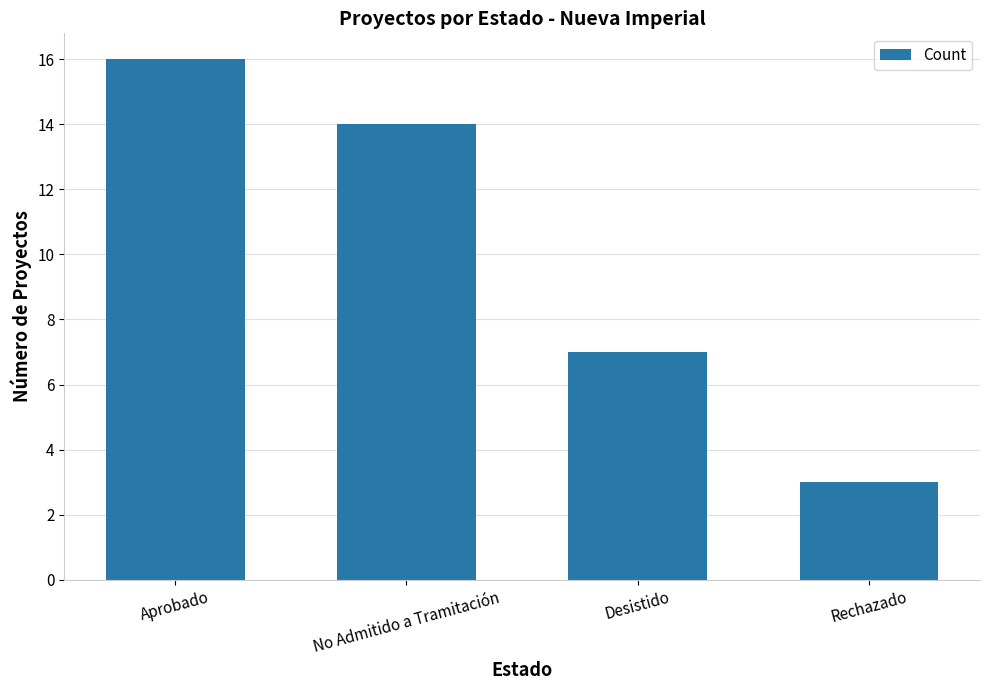

What value does the data have at Desistido?

7